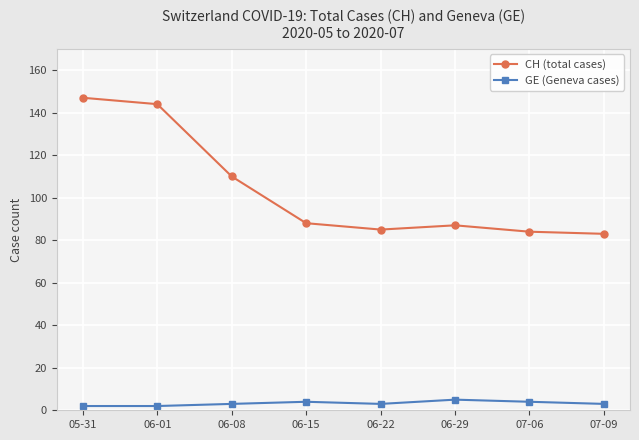

Reading right to left, transcribe all the data shown in this chart.

CH (total cases): 07-09=83	07-06=84	06-29=87	06-22=85	06-15=88	06-08=110	06-01=144	05-31=147
GE (Geneva cases): 07-09=3	07-06=4	06-29=5	06-22=3	06-15=4	06-08=3	06-01=2	05-31=2